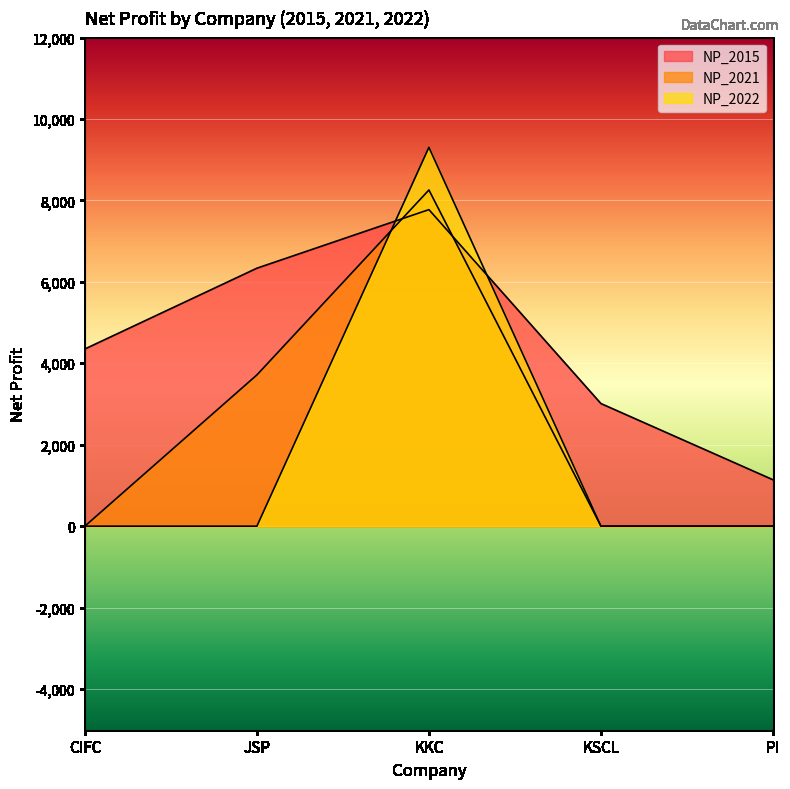

What value does the NP_2015 series have at PI?

1138.9